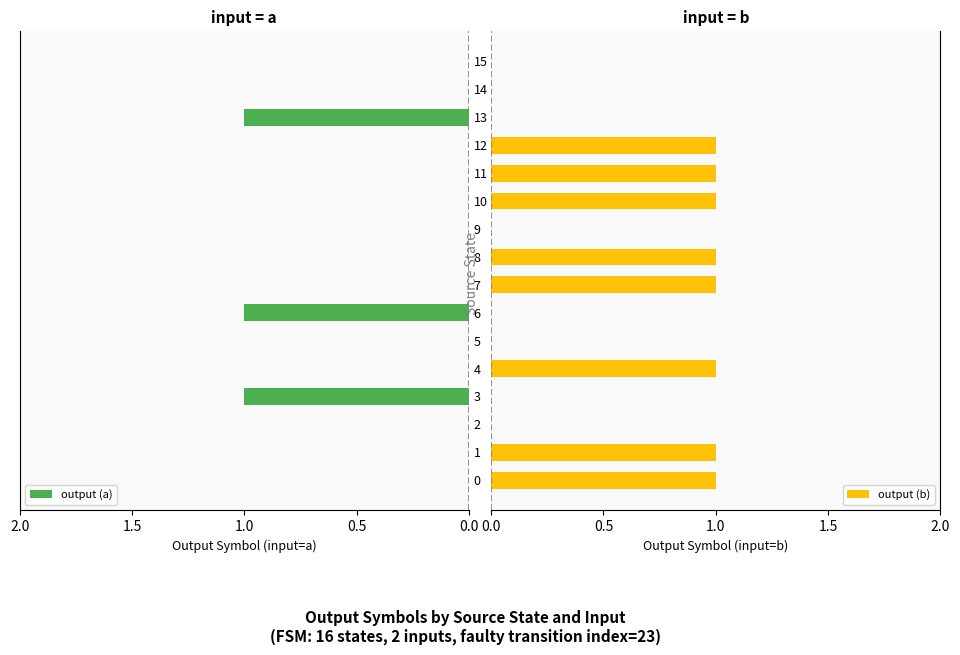

What are all the series names shown in the legend?

output (a), output (b)